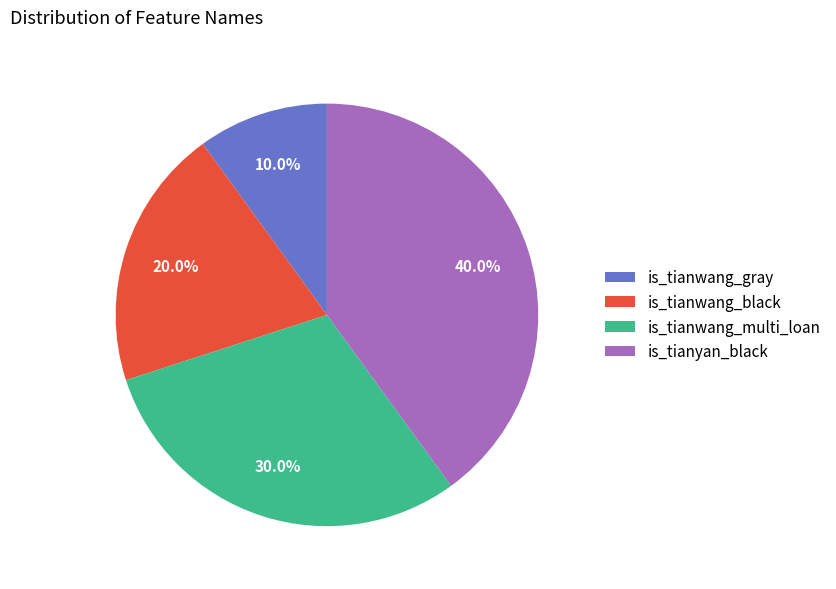

Rank the categories by value from lowest to highest.

is_tianwang_gray, is_tianwang_black, is_tianwang_multi_loan, is_tianyan_black